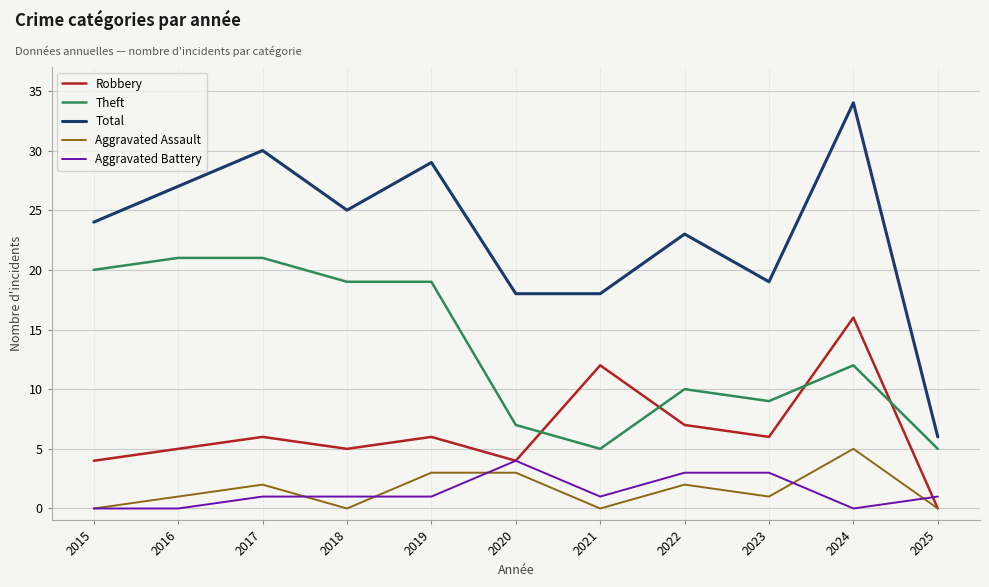

At which label does Aggravated Battery reach its peak?

2020